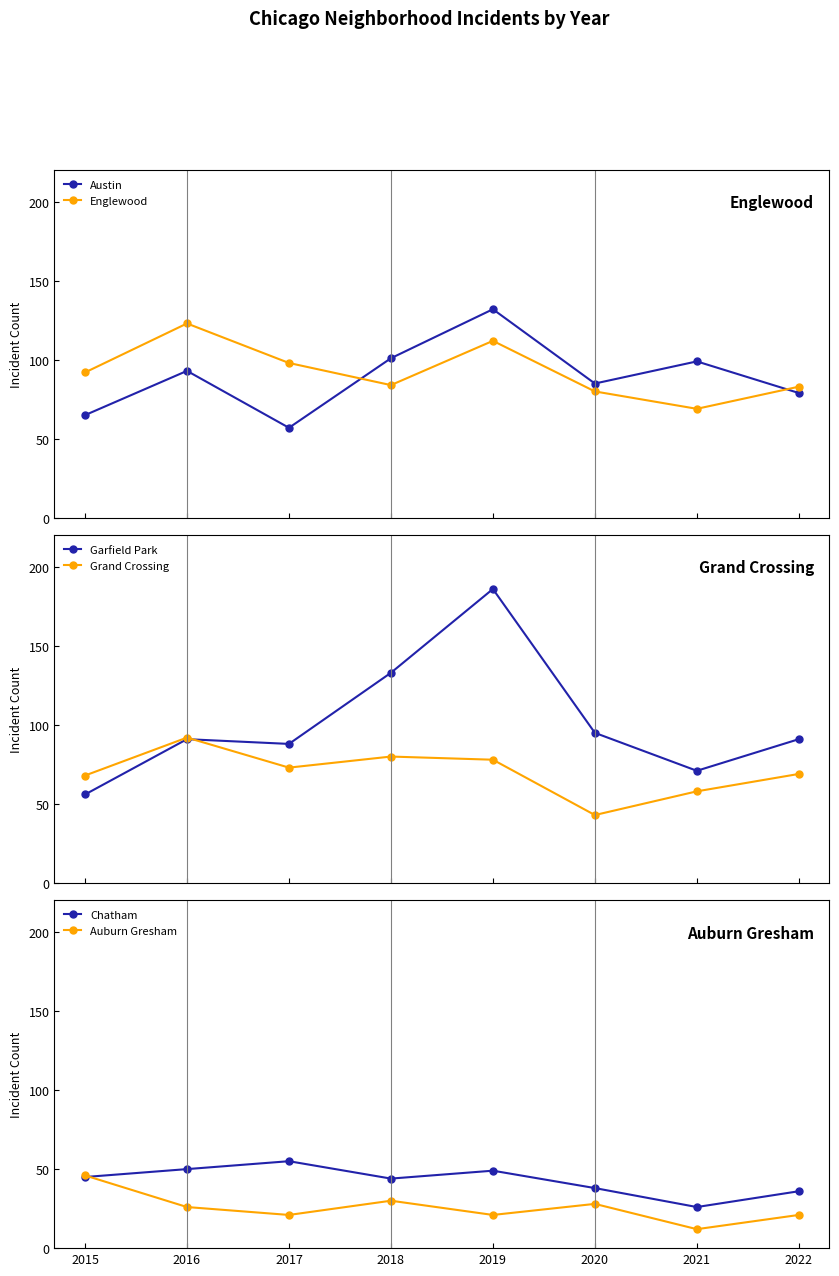

Reading left to right, what are all the values shown in this chart?

Austin: 65	93	57	101	132	85	99	79
Englewood: 92	123	98	84	112	80	69	83
Garfield Park: 56	91	88	133	186	95	71	91
Grand Crossing: 68	92	73	80	78	43	58	69
Chatham: 45	50	55	44	49	38	26	36
Auburn Gresham: 46	26	21	30	21	28	12	21